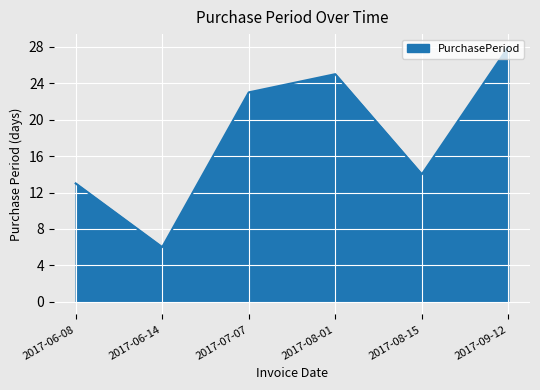

What is the difference between the values at 2017-07-07 and 2017-06-08?

10